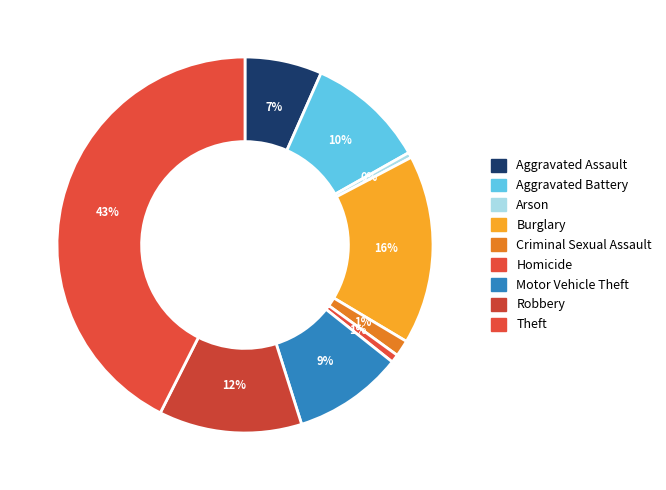

To the nearest percent, what is the difference between the largest and smallest slice percentages?

42%